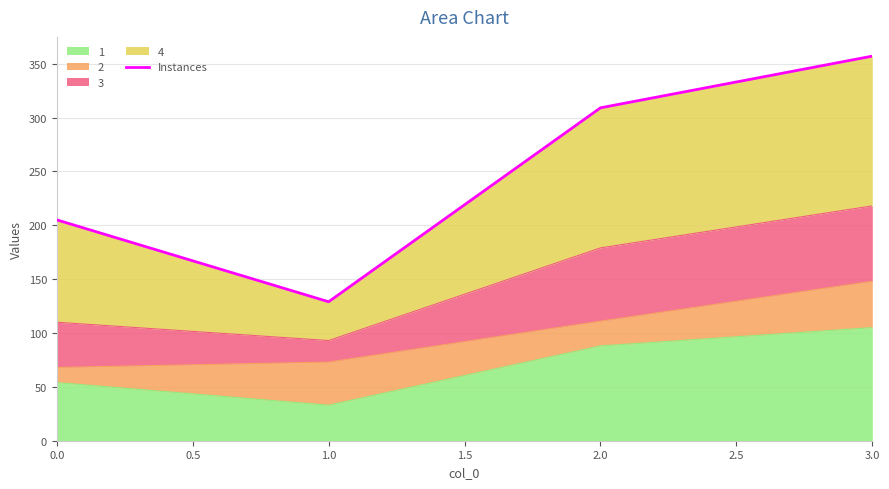

Reading left to right, list all the values displayed in this chart.

205	129	309	357